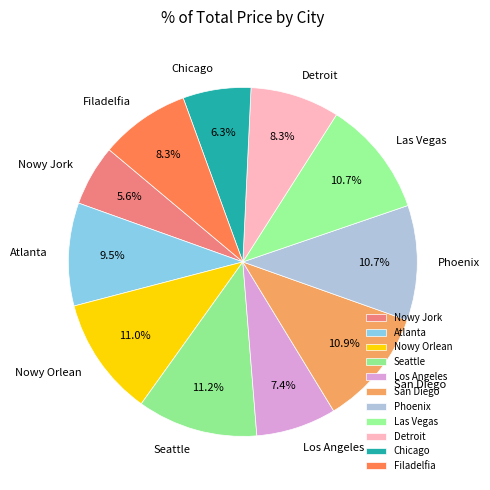

How many segments does this pie chart have?

11